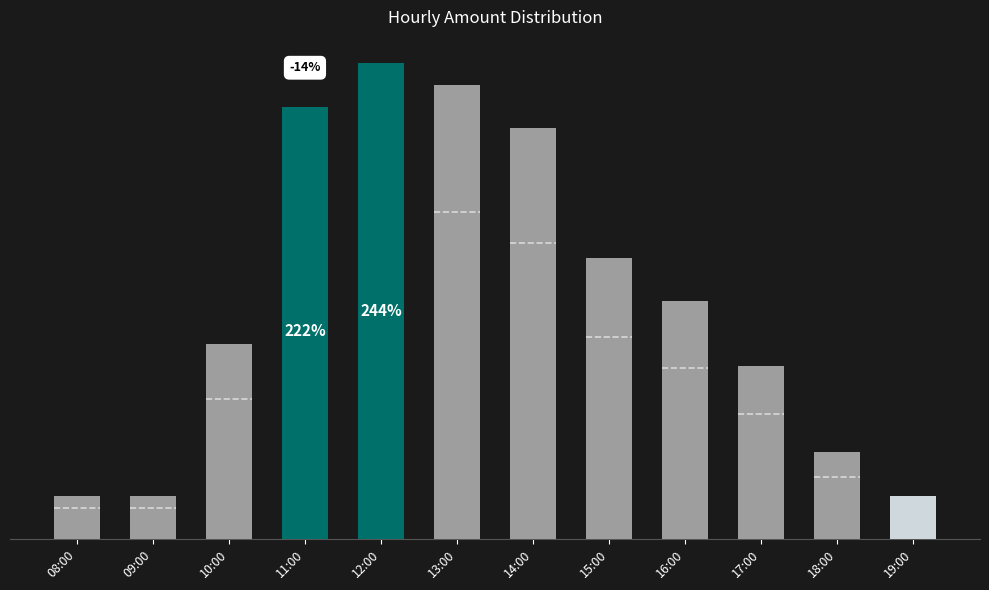

Reading left to right, transcribe all the data shown in this chart.

08:00=2	09:00=2	10:00=9	11:00=20	12:00=22	13:00=21	14:00=19	15:00=13	16:00=11	17:00=8	18:00=4	19:00=2